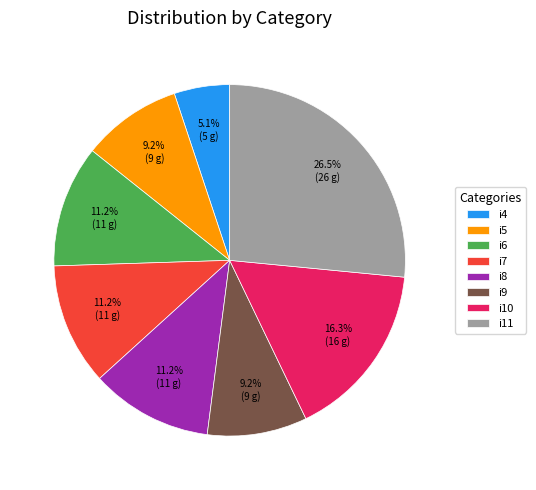

Which category has the smallest portion of the pie?

i4